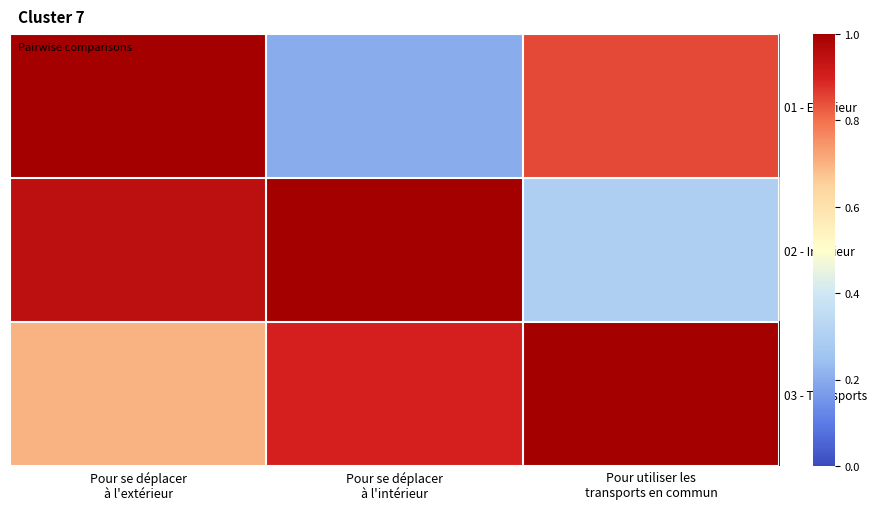

Which series has the largest range (max minus min)?

01 - Extérieur